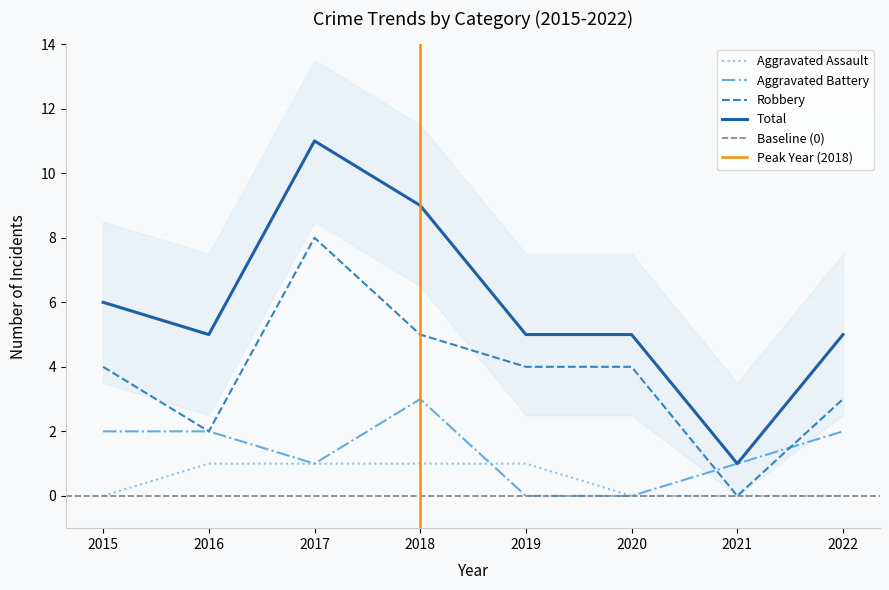

What is the sum of all Robbery values?

30